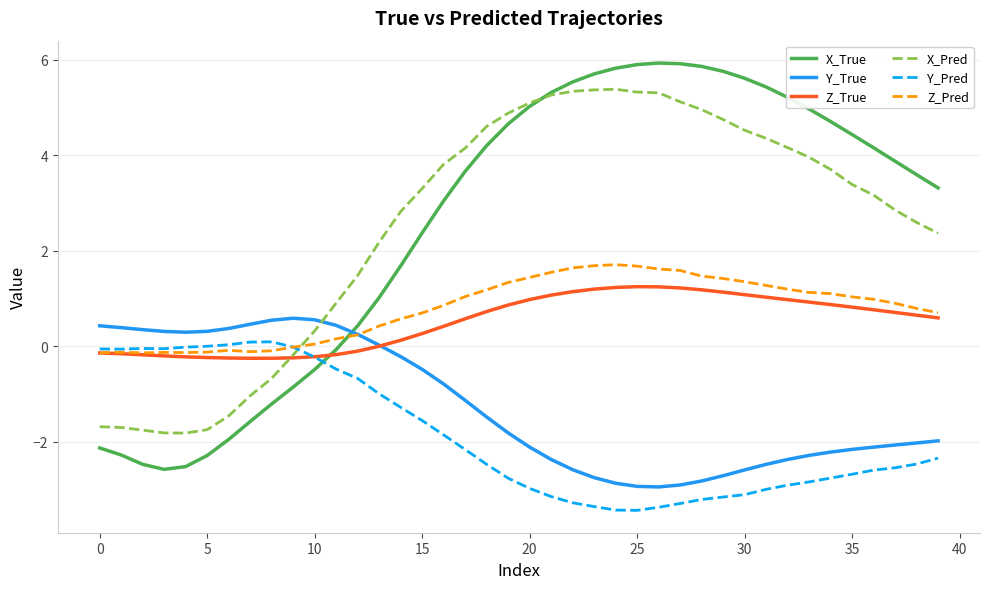

What is the minimum value shown in the chart?

-3.4